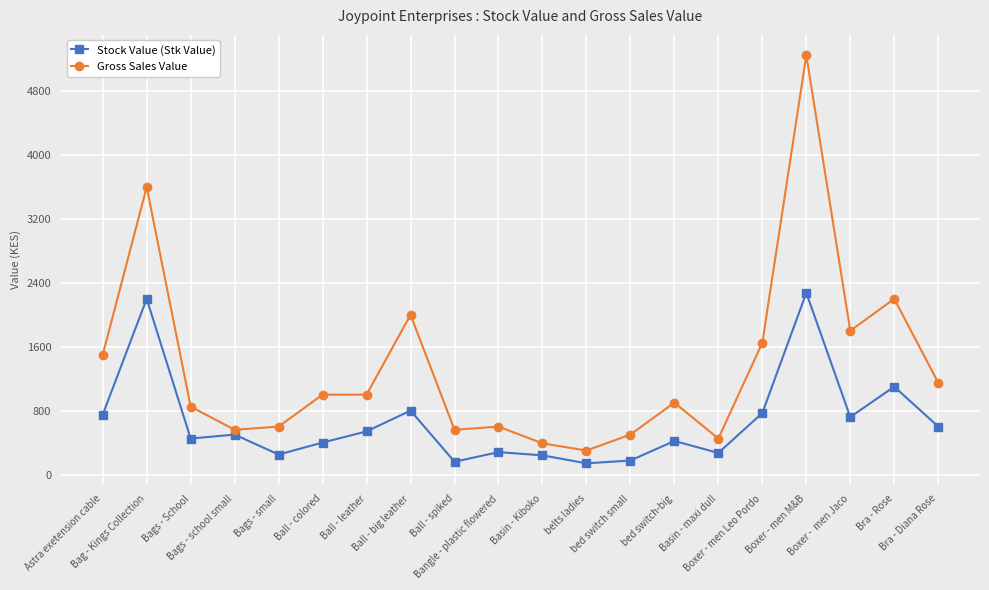

What is the average value of the Gross Sales Value series?

1343